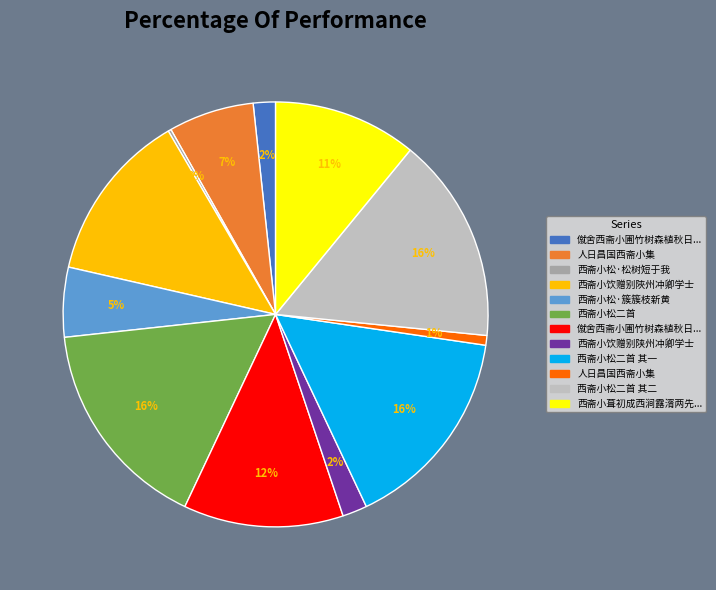

Is there a majority slice in this chart?

No